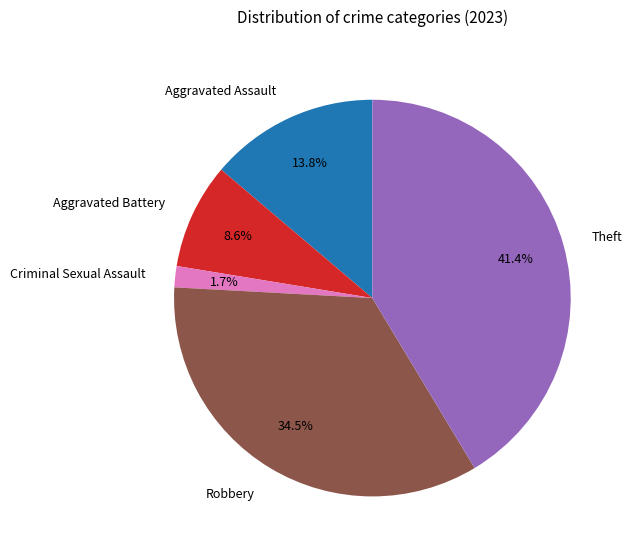

What percentage is the Aggravated Battery slice, to the nearest percent?

9%